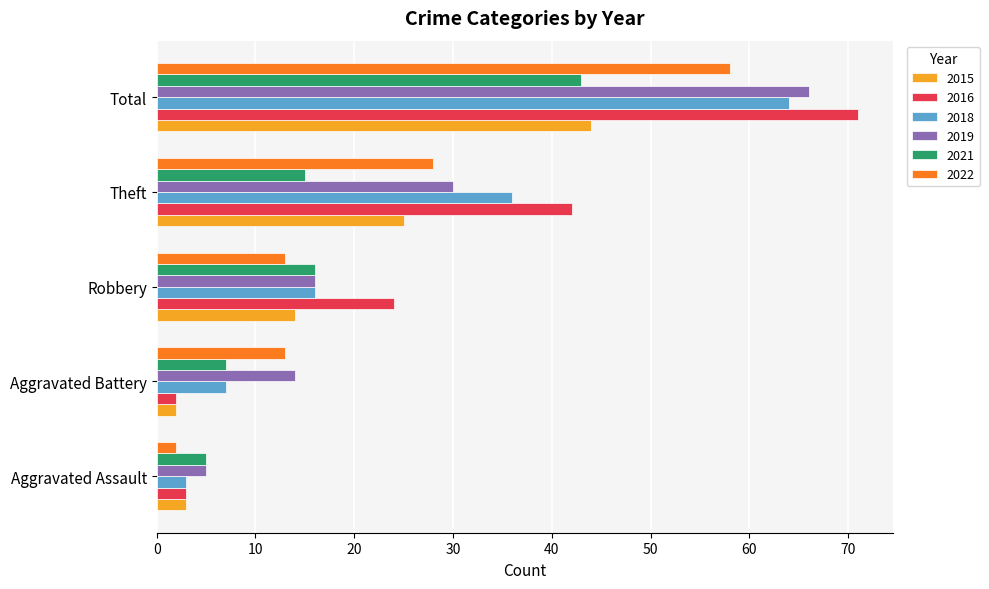

What is the sum of the 2021 values at Robbery and Theft?

31